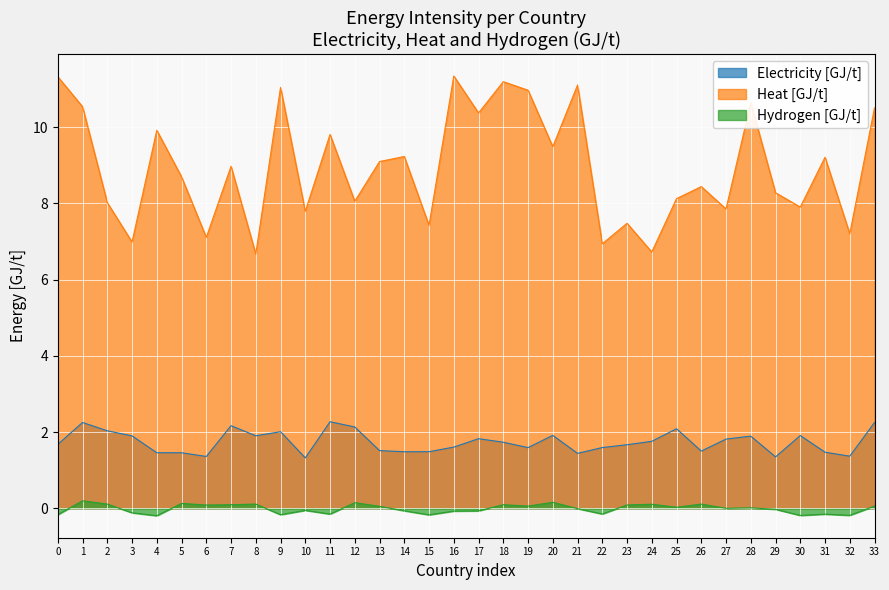

How many lines are shown in the chart?

3